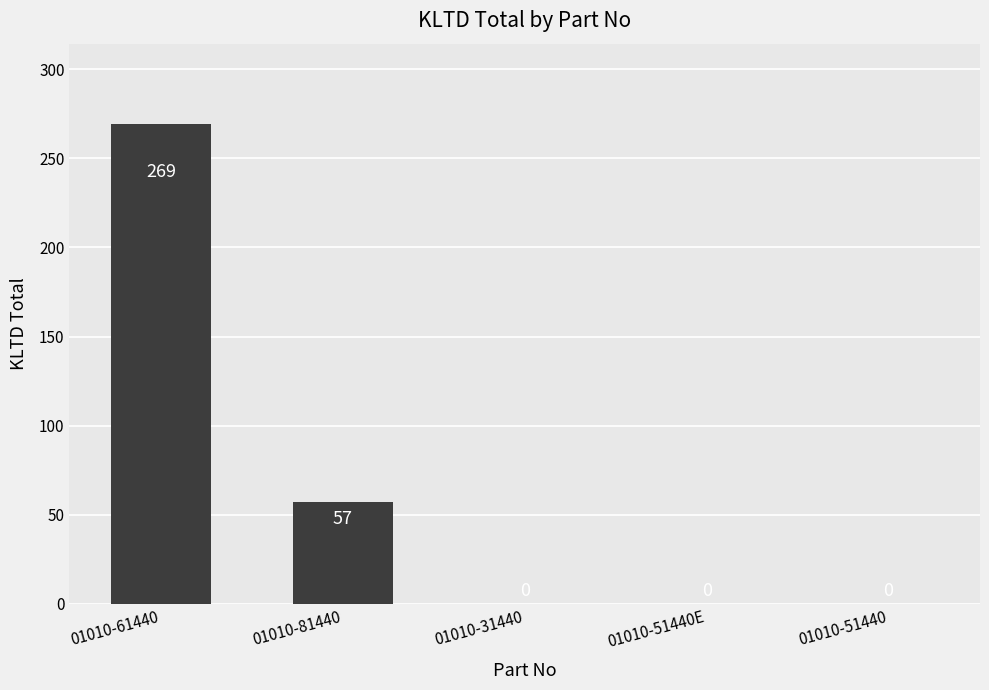

The value at 01010-81440 is 57. True or false?

True